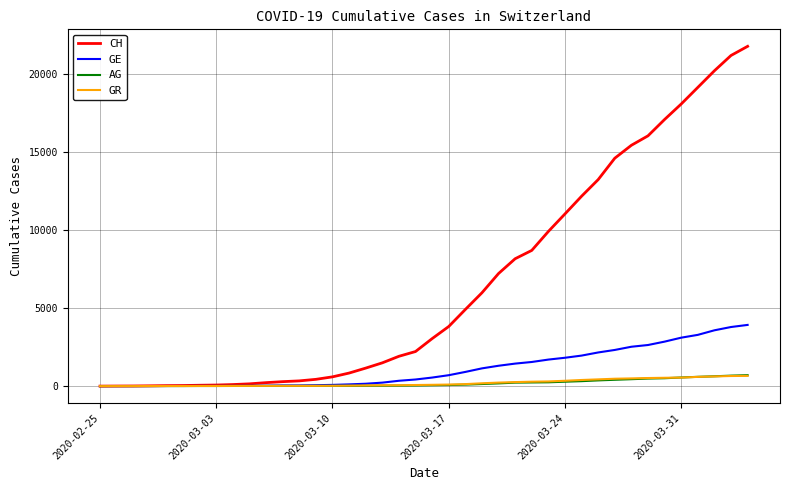

Which series has the largest total across all categories?

CH